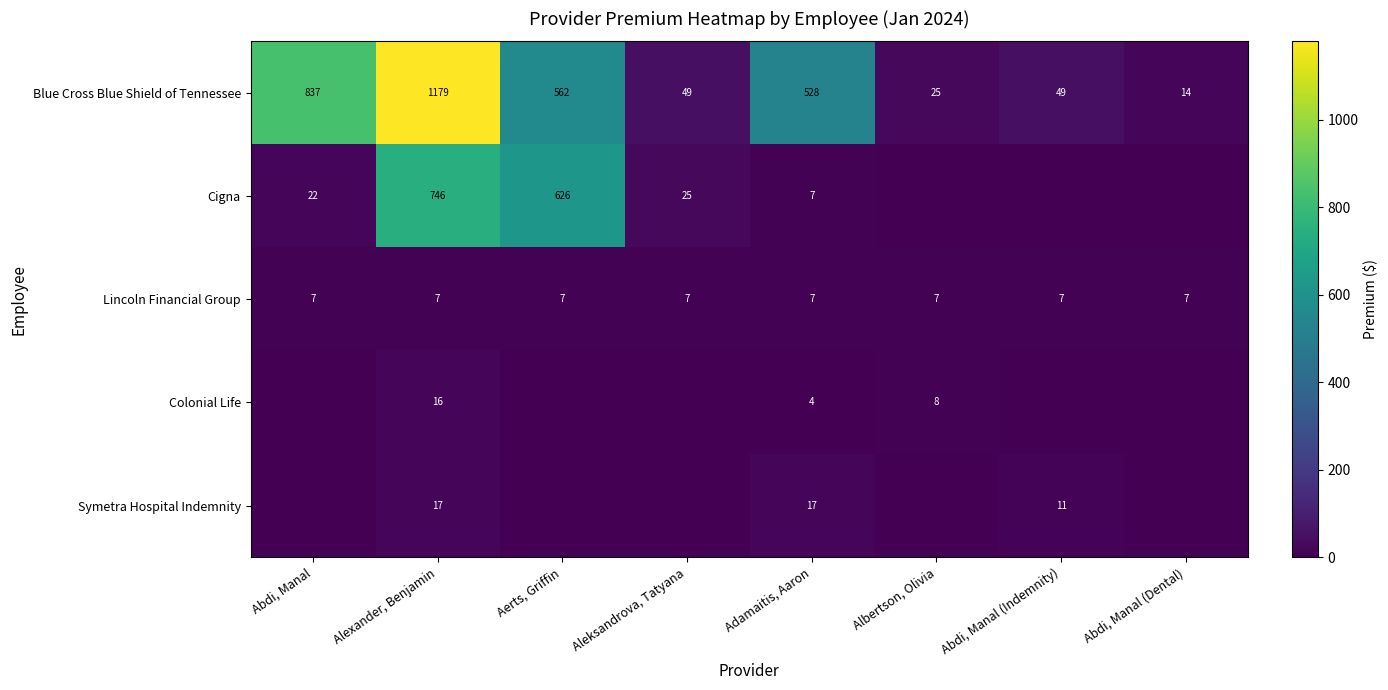

What is the sum of all Lincoln Financial Group values?

56